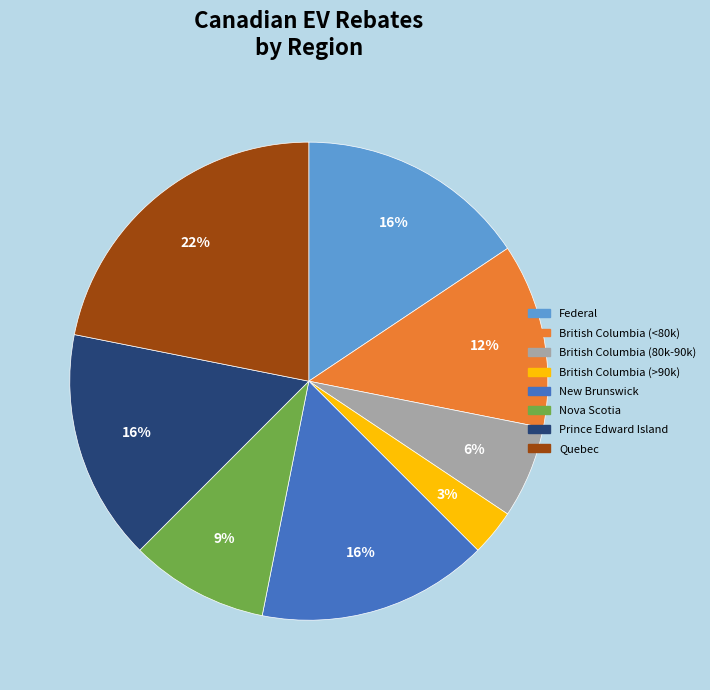

Which category has the smallest portion of the pie?

British Columbia (>90k)